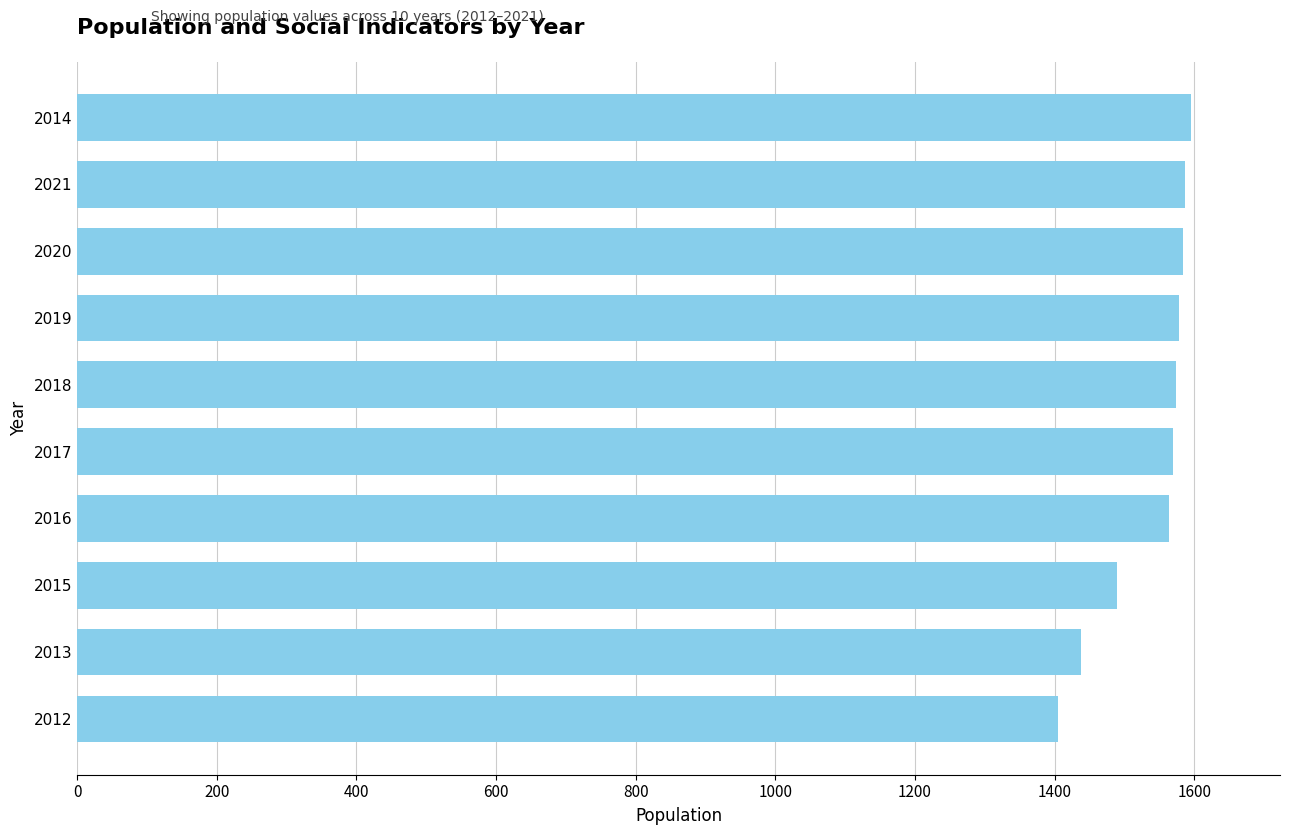

What is the sum of the values at 2020 and 2013?

3020